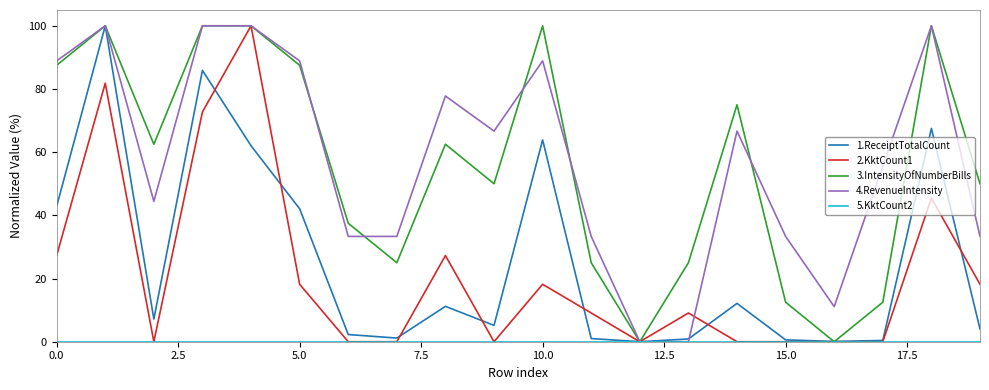

Which series has the largest total across all categories?

4.RevenueIntensity